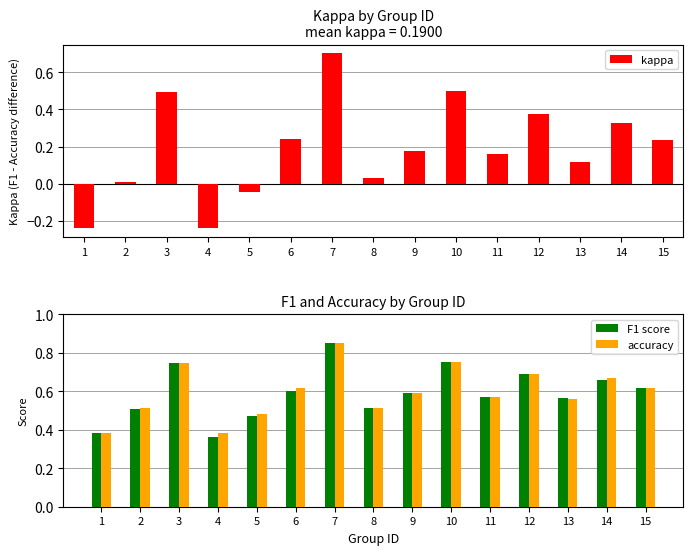

At how many categories does at least one series exceed 0?

15